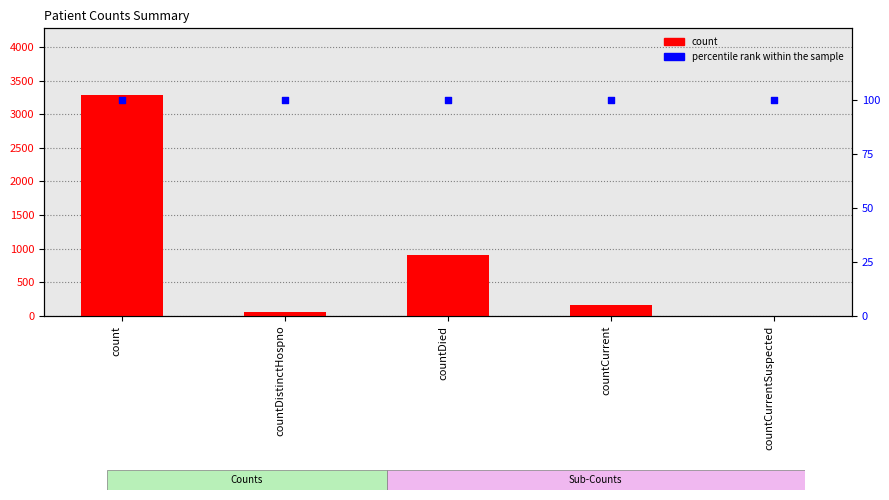

Which series reaches the maximum Y coordinate?

count